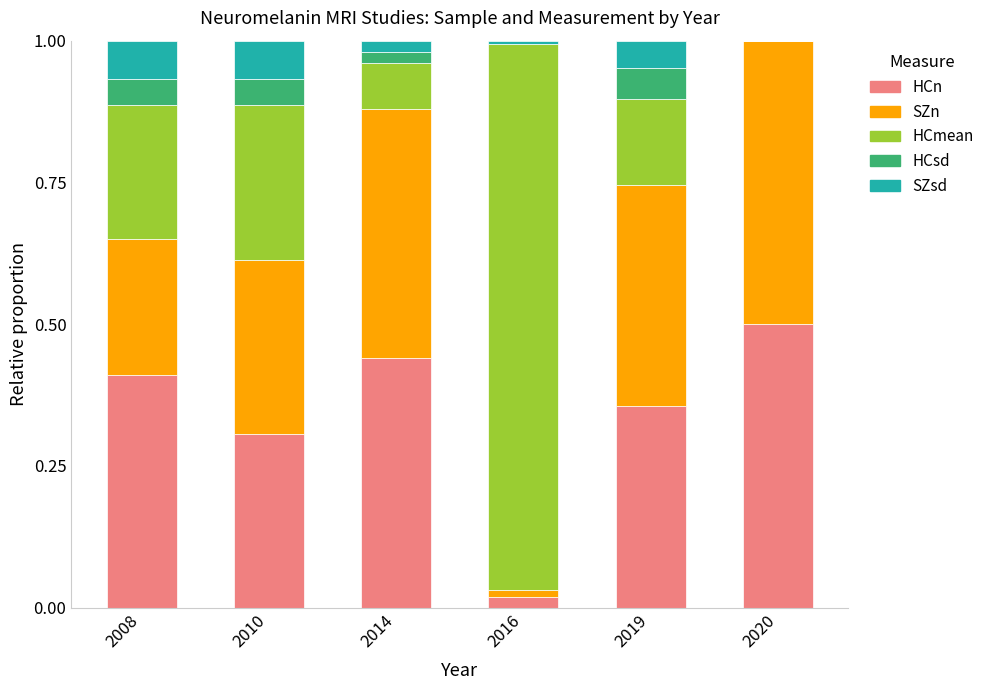

What is the sum of all HCn values?

2.0